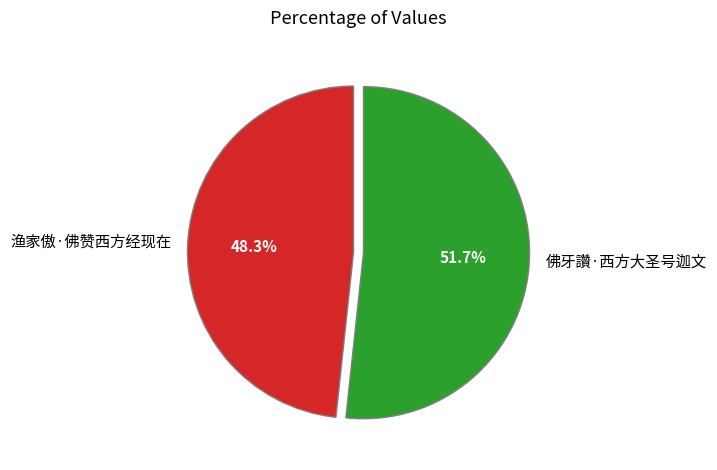

To the nearest percent, what portion does 渔家傲·佛赞西方经现在 represent?

48%